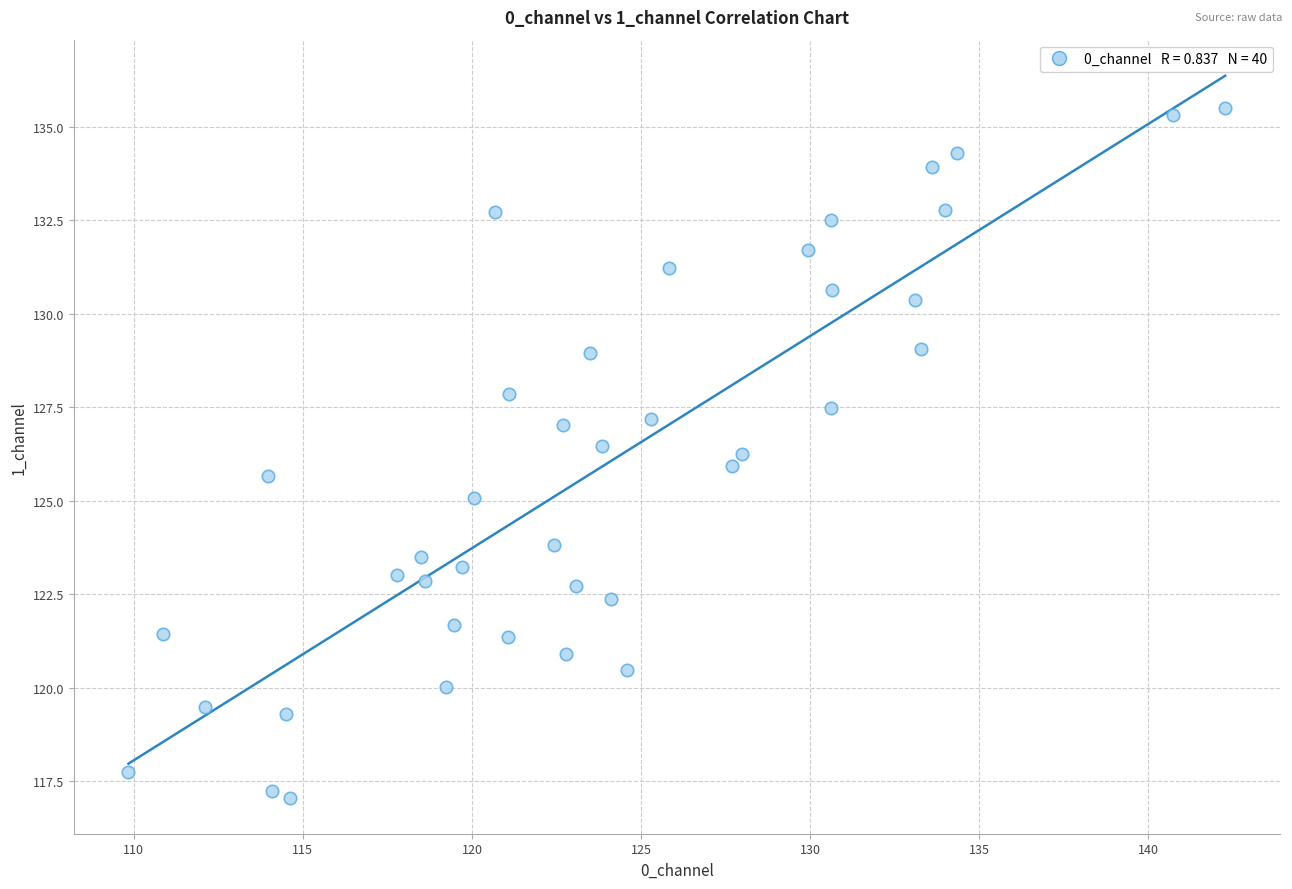

What is the range of X values (max minus min)?

32.4